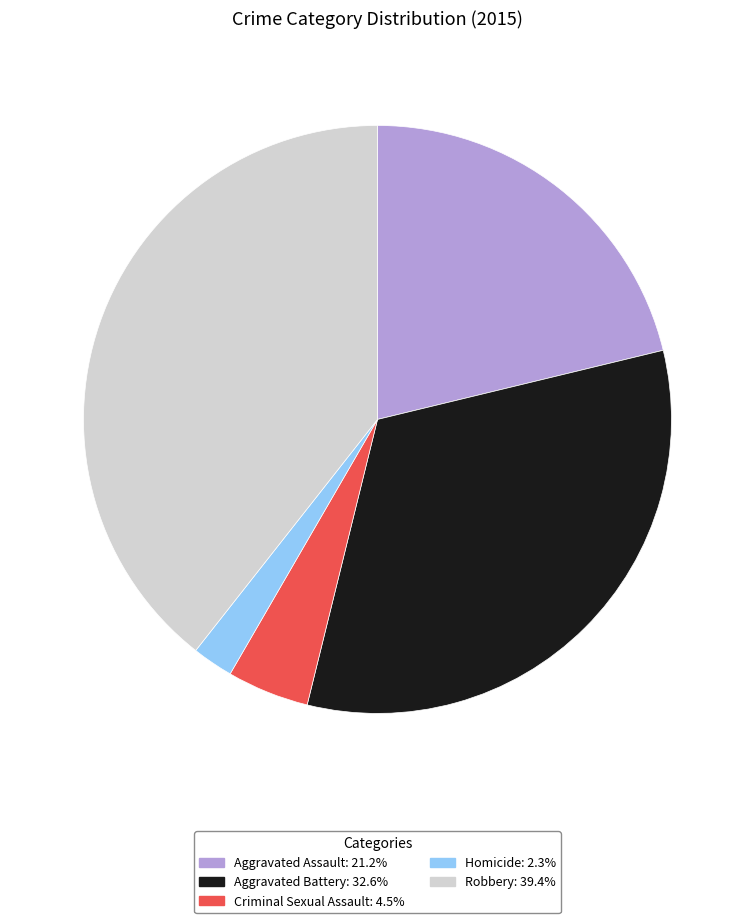

Does Homicide represent more than half of the total?

No